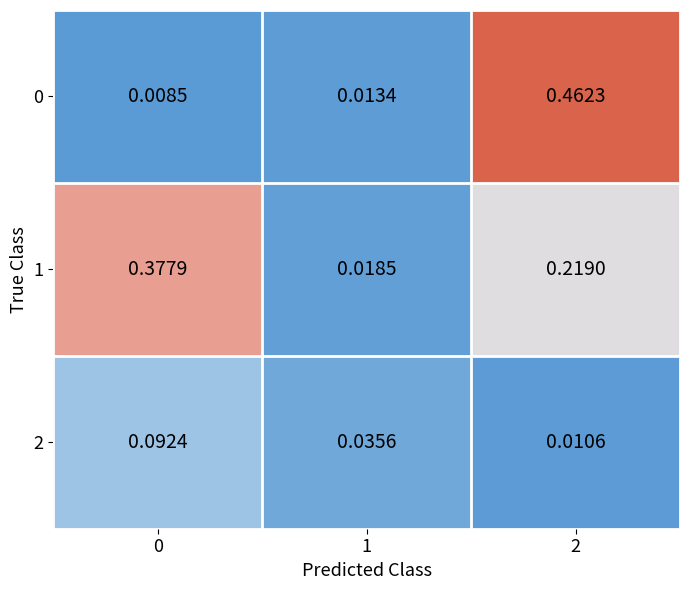

What is the total value across all series at 2?

0.7